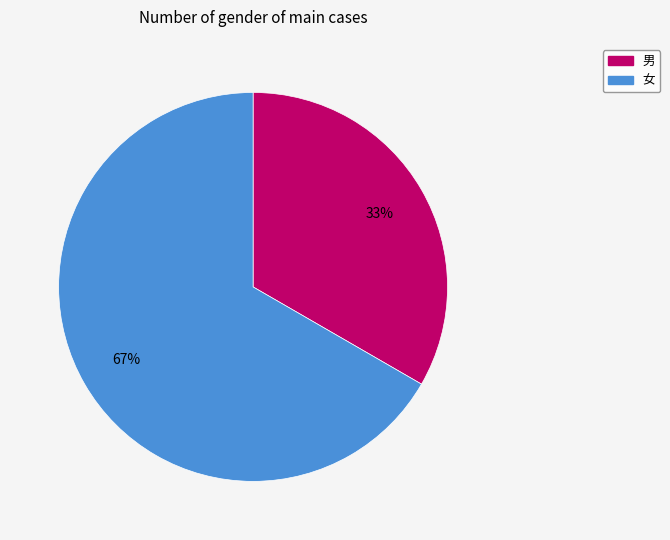

Which category has the smallest portion of the pie?

男